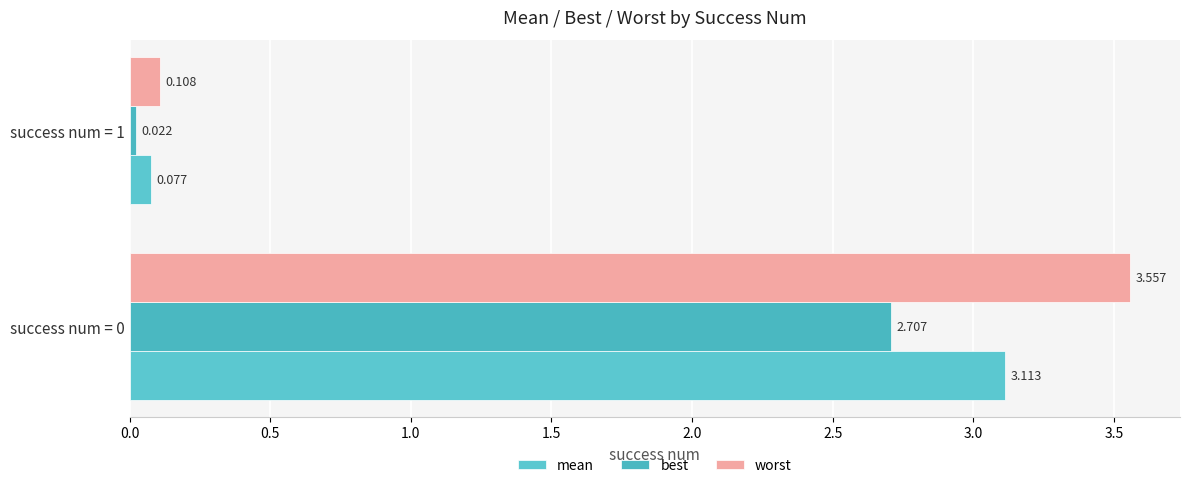

What is the difference between the maximum and minimum values in the worst series?

3.4